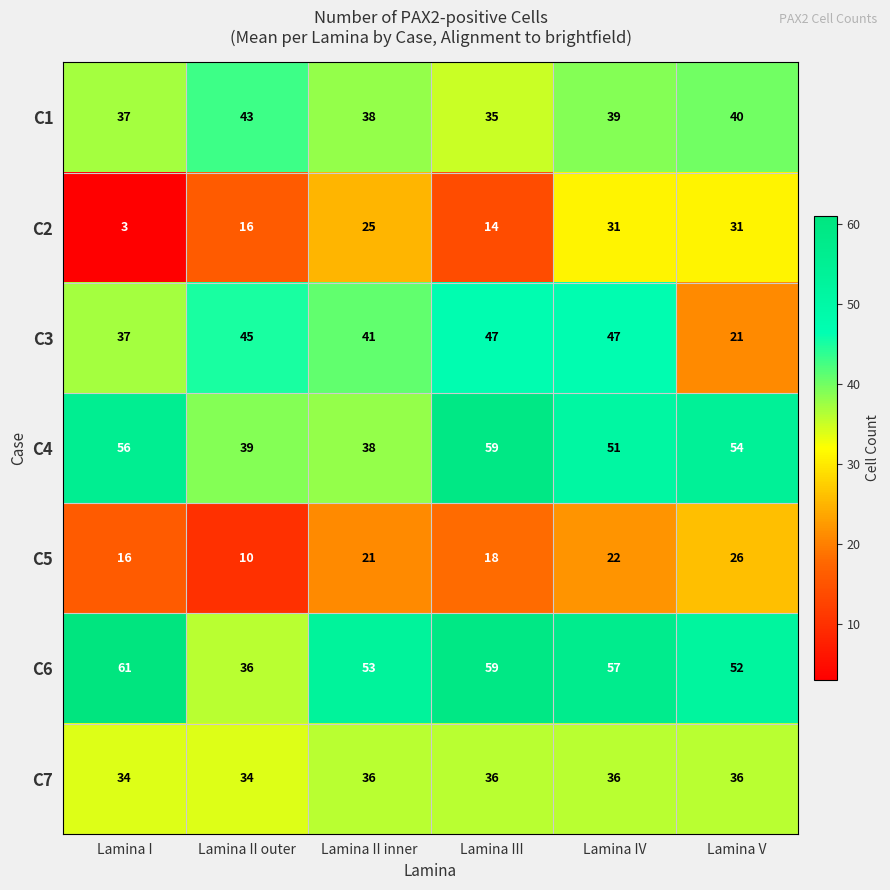

At which category does the chart reach its minimum across all series?

Lamina I